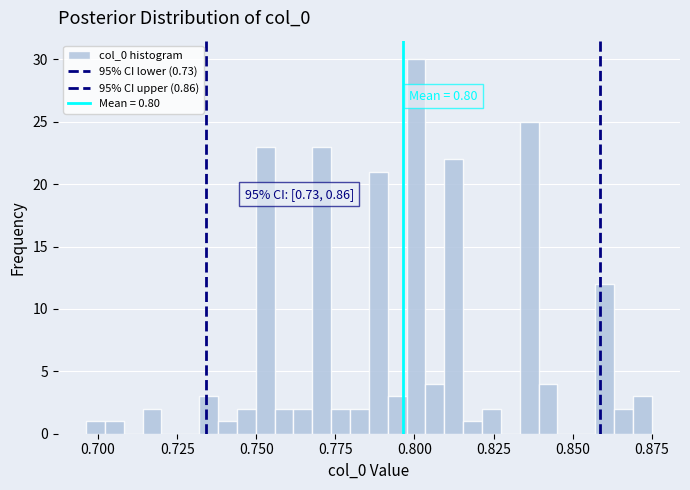

Around what value on the x-axis is the tallest bar? Give the approximate position of its centre, as read against the axis.

0.800